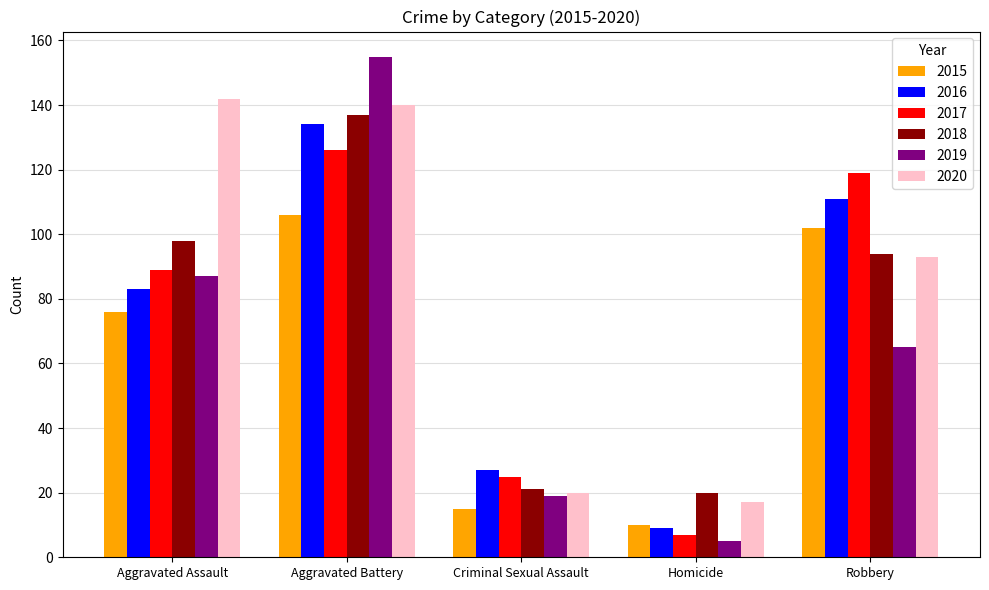

What is the difference between the maximum and minimum values in the 2019 series?

150